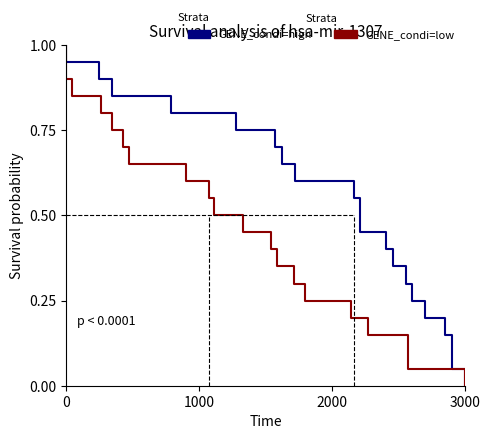

What is the sum of all GENE_condi=low values?

10.5